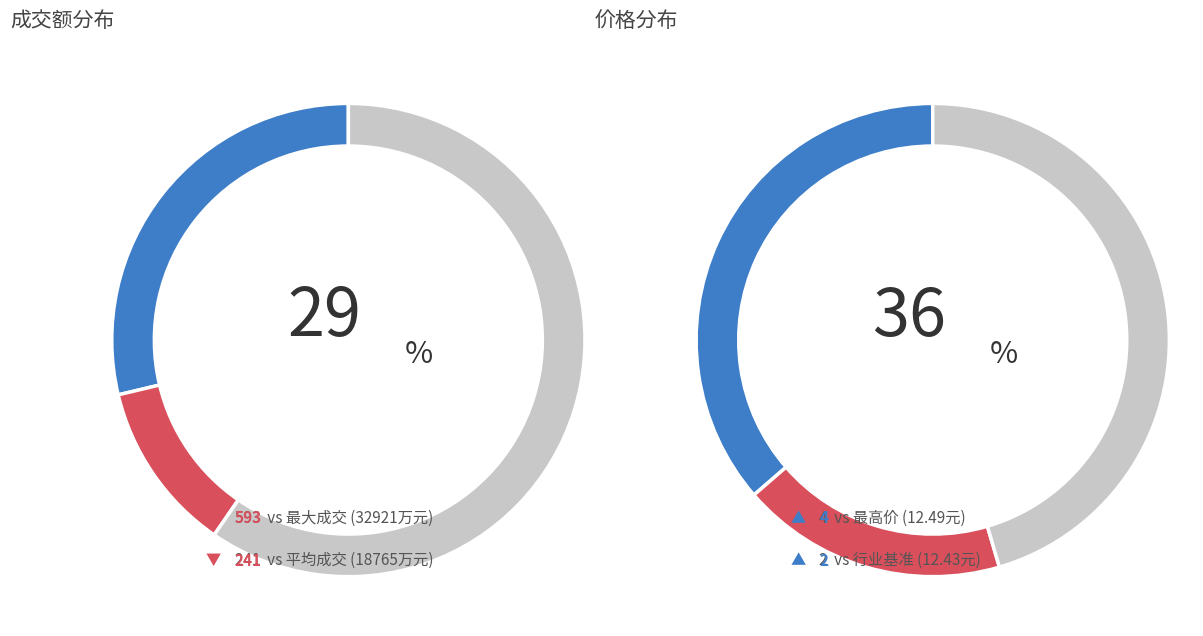

Does 2022-11-10 account for over 50% of the chart?

No